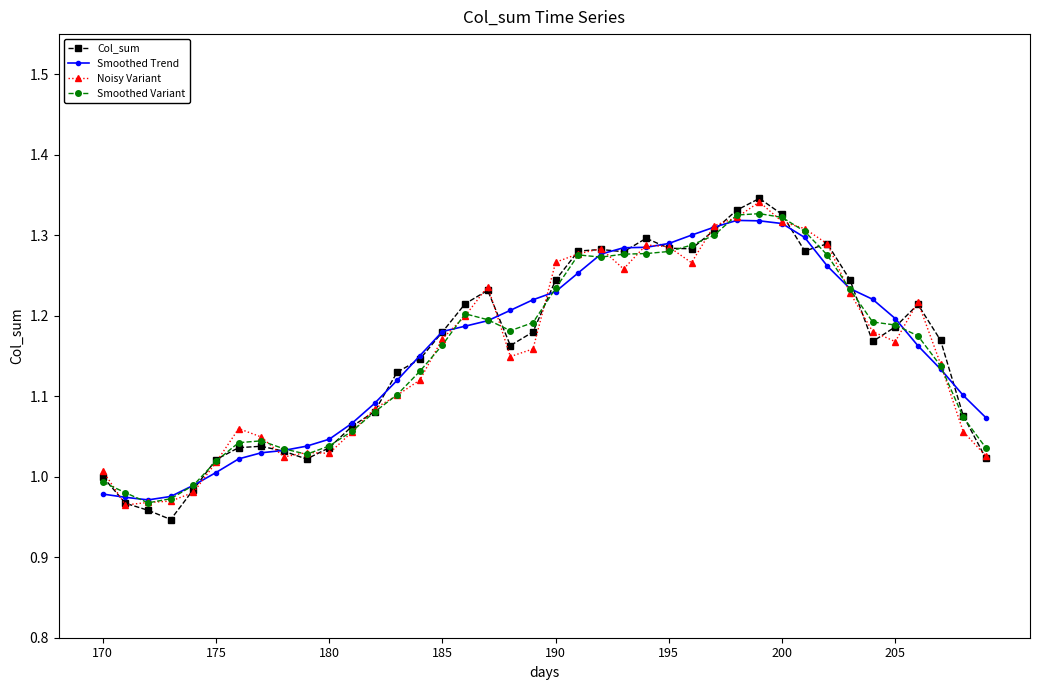

True or false: Noisy Variant has more than 0 points higher than both neighbors.

True